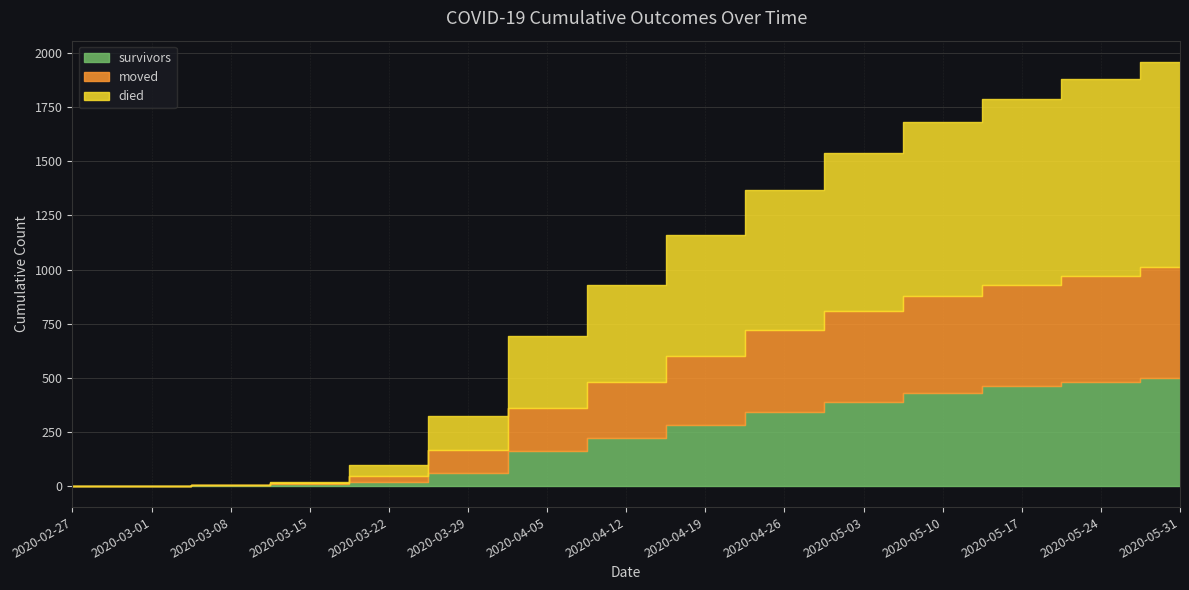

True or false: survivors and died cross at least once.

False